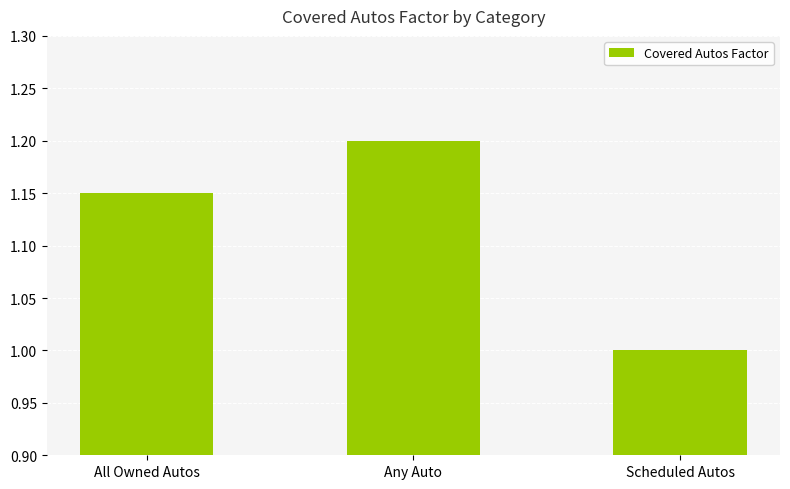

Rank the categories by value from lowest to highest.

Scheduled Autos, All Owned Autos, Any Auto